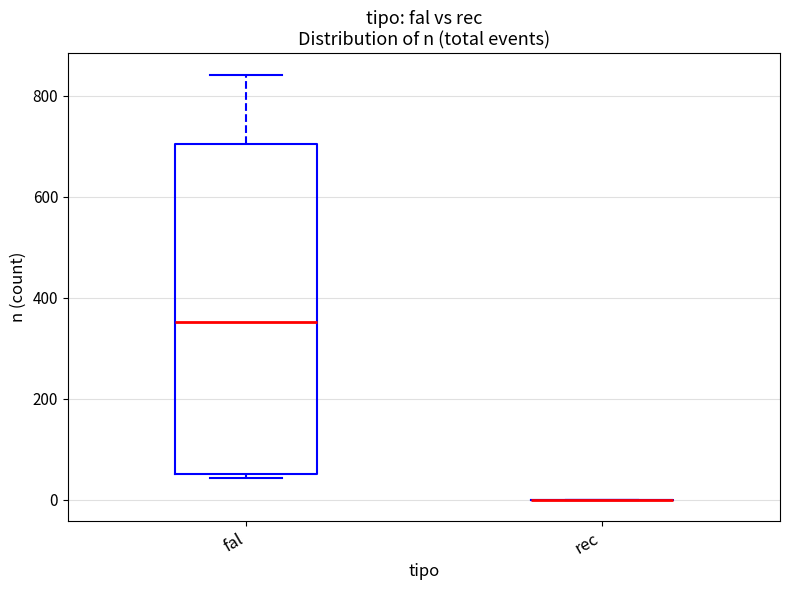

Reading left to right, transcribe this box plot: for each box, give where its median line is, the range the box spans, and where its two whiskers end, as read against the y-axis. The values are not printed on the chart, so give them approximately, as read against the axis.

fal: median 360, box 60 to 700, whiskers 40 to 840
rec: box collapsed to a line at 0, whiskers 0 to 0